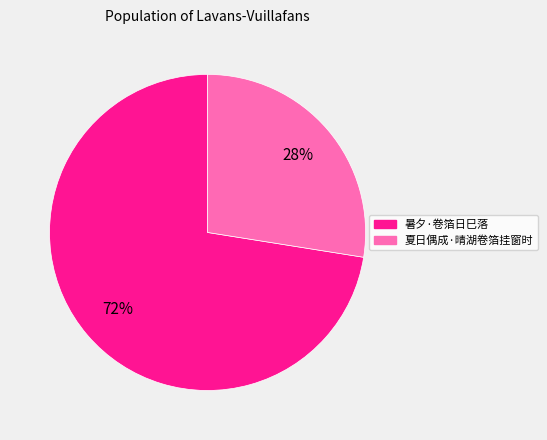

Does 暑夕·卷箔日巳落 account for over 50% of the chart?

Yes